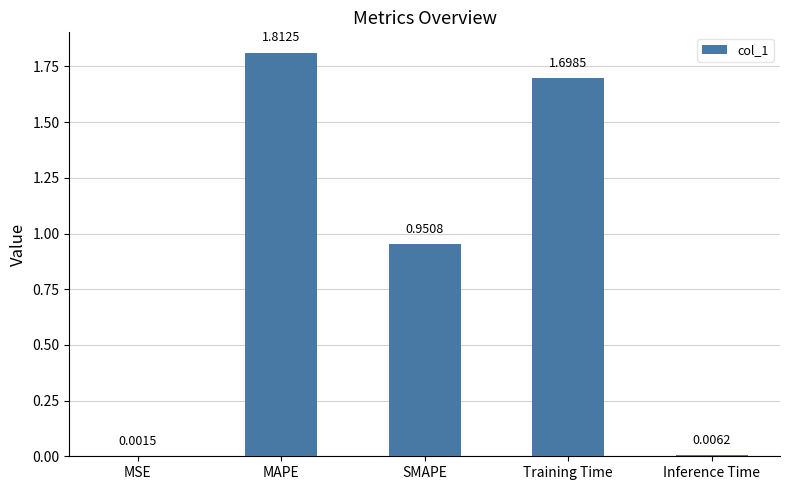

The chart shows a value of 1.7 at Training Time. True or false?

True